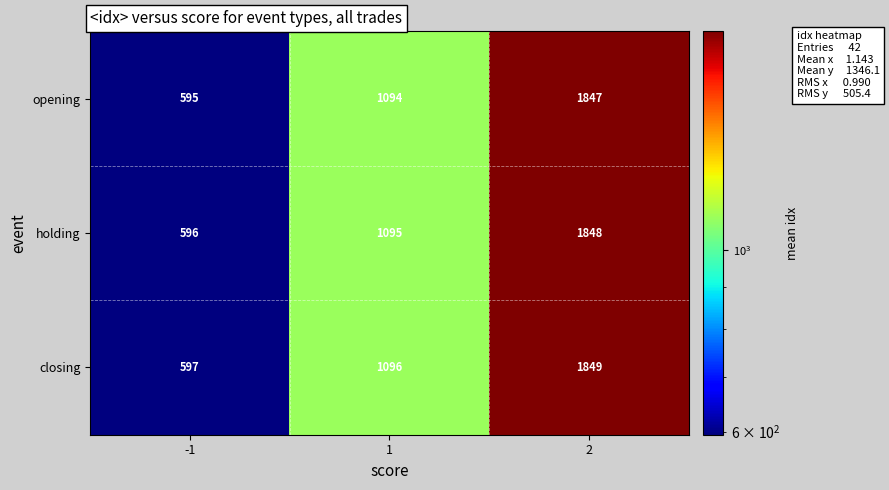

Which series has the largest total across all categories?

closing